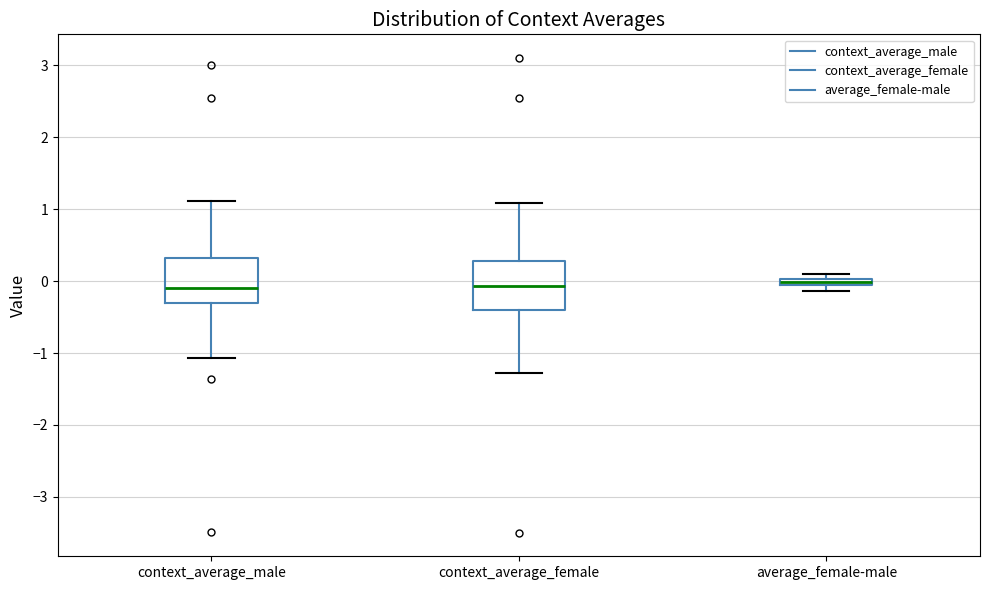

Where does the upper whisker of the box for context_average_female end on the y-axis? The values are not printed on the chart, so give them approximately, as read against the axis.

1.1